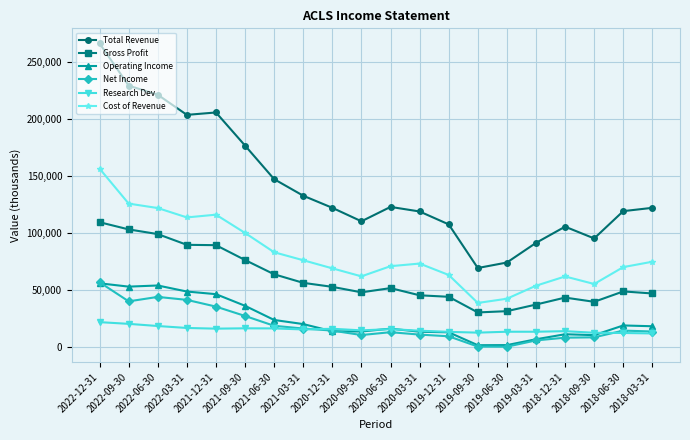

What is the spread (max minus min) of values at 2018-12-31?

97200